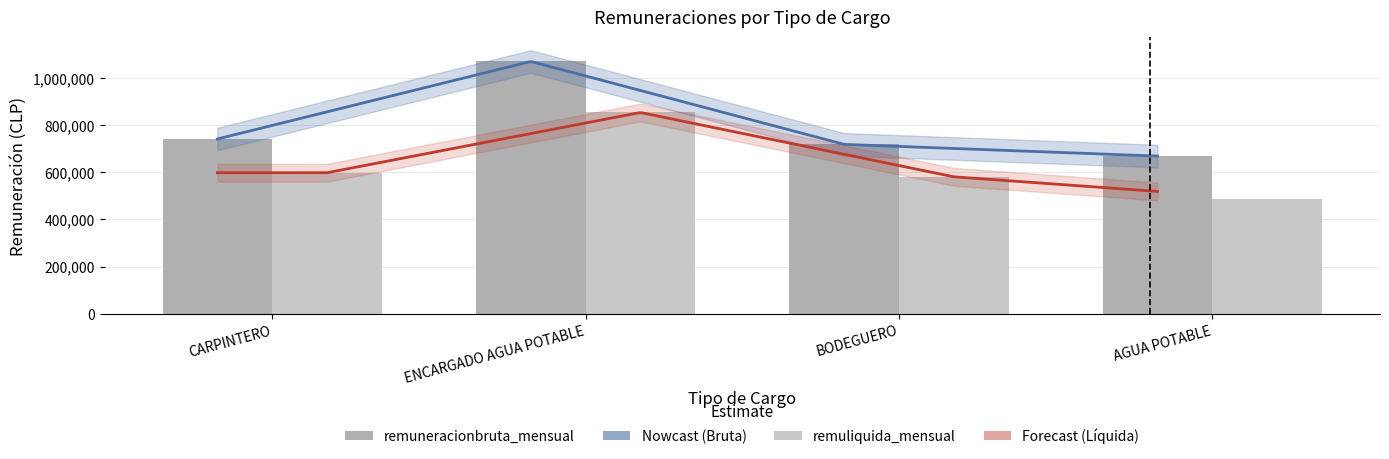

Is the value of remuliquida_mensual at AGUA POTABLE greater than the value of remuneracionbruta_mensual at AGUA POTABLE?

No